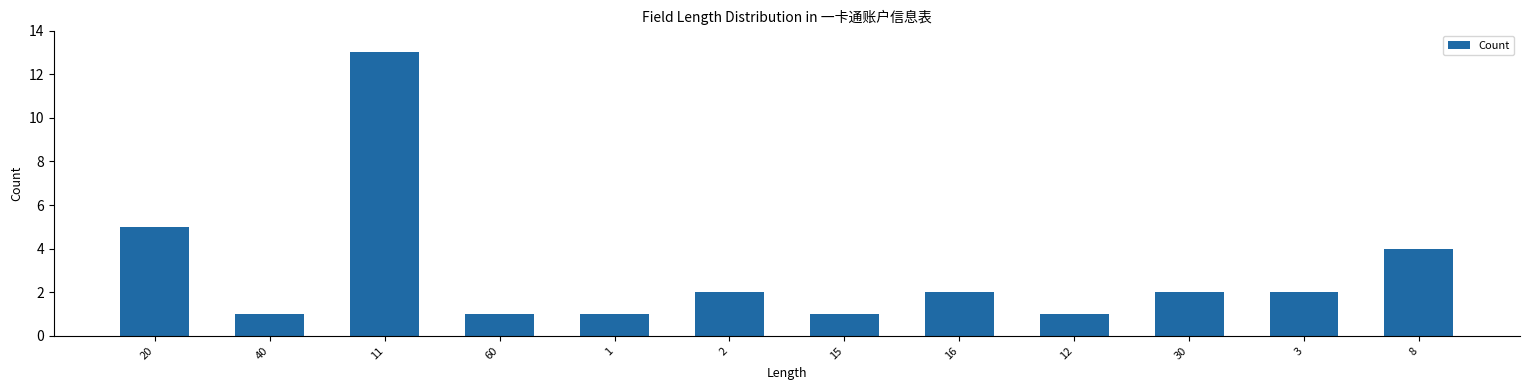

What is the sum of the values at 12 and 30?

3